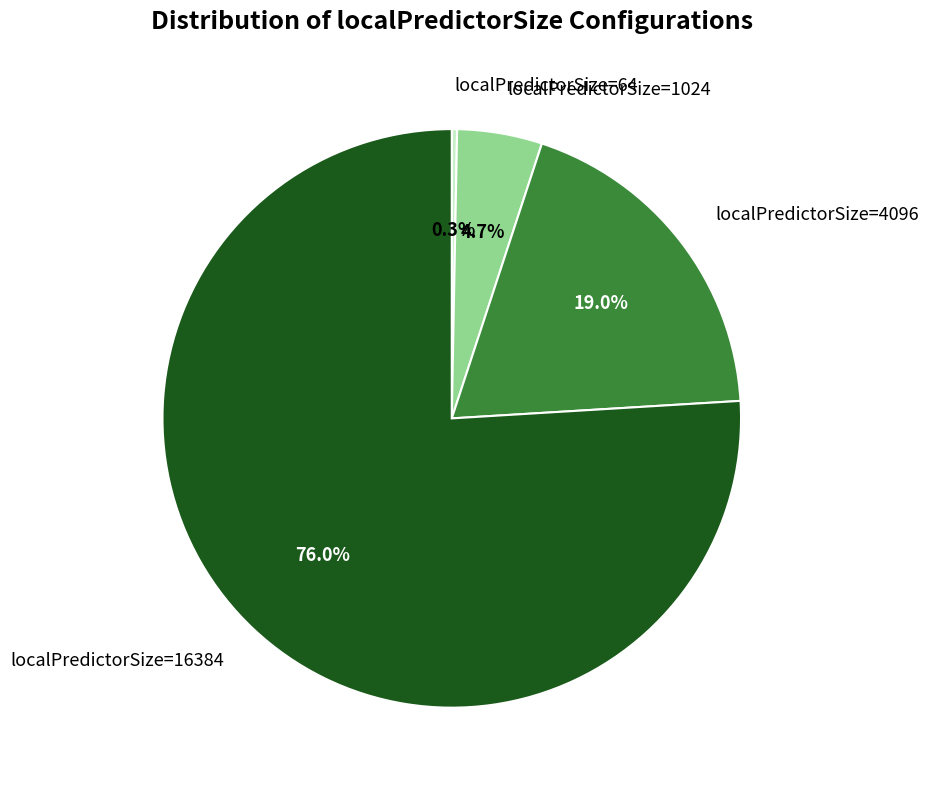

Combined, do localPredictorSize=1024 and localPredictorSize=4096 account for over 50%?

No